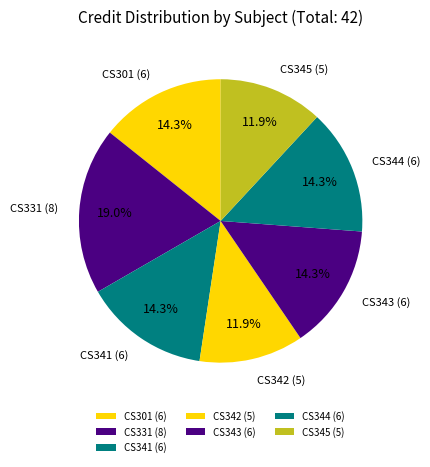

True or false: CS342 (5) accounts for 18% of the total.

False